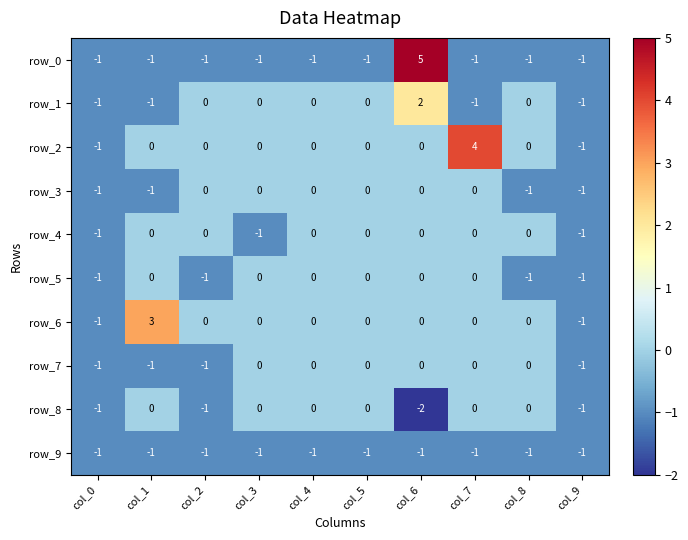

Reading right to left, extract all data points from this chart.

row_0: -1	-1	-1	5	-1	-1	-1	-1	-1	-1
row_1: -1	0	-1	2	0	0	0	0	-1	-1
row_2: -1	0	4	0	0	0	0	0	0	-1
row_3: -1	-1	0	0	0	0	0	0	-1	-1
row_4: -1	0	0	0	0	0	-1	0	0	-1
row_5: -1	-1	0	0	0	0	0	-1	0	-1
row_6: -1	0	0	0	0	0	0	0	3	-1
row_7: -1	0	0	0	0	0	0	-1	-1	-1
row_8: -1	0	0	-2	0	0	0	-1	0	-1
row_9: -1	-1	-1	-1	-1	-1	-1	-1	-1	-1